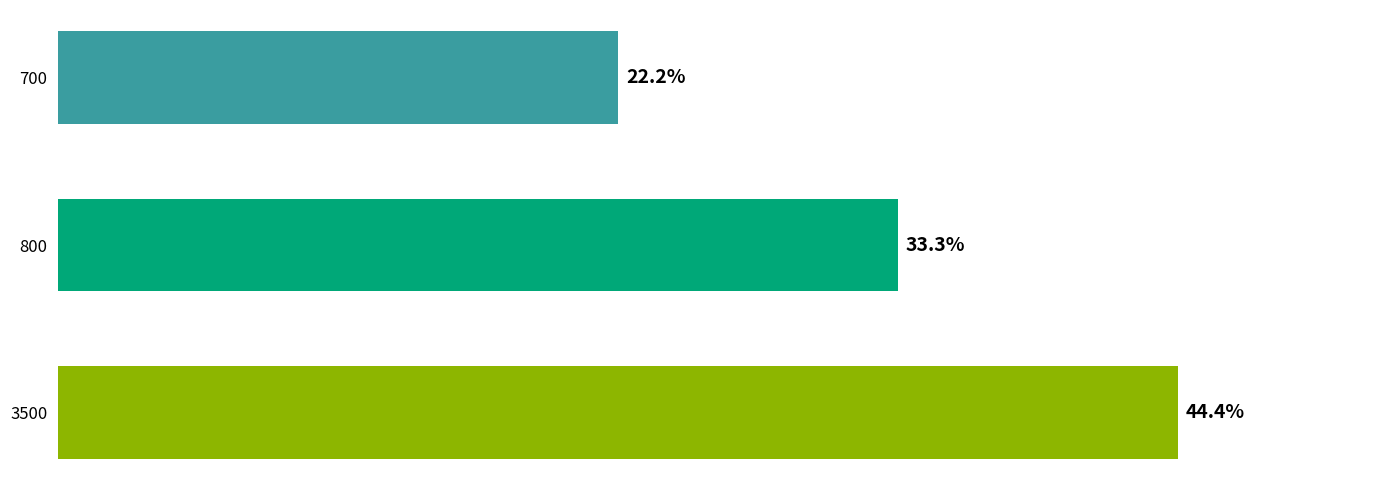

List the labels in order of value, largest first.

3500, 800, 700